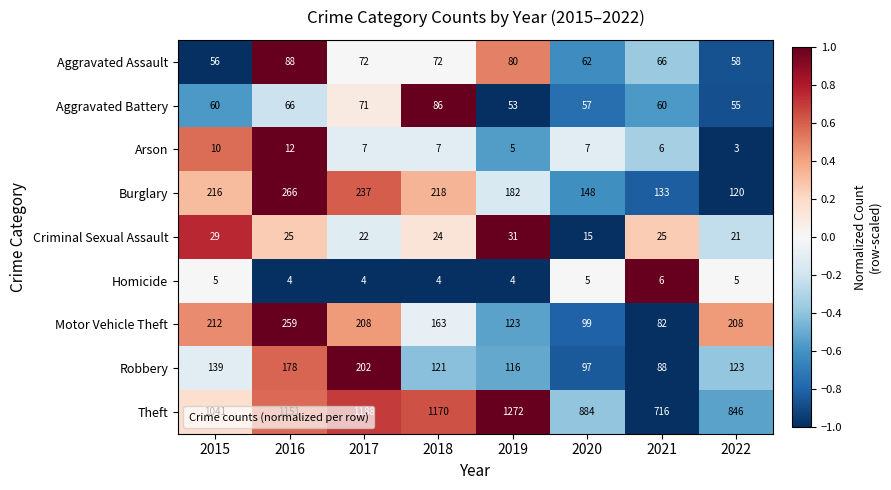

Read the Criminal Sexual Assault value at 2017.

22